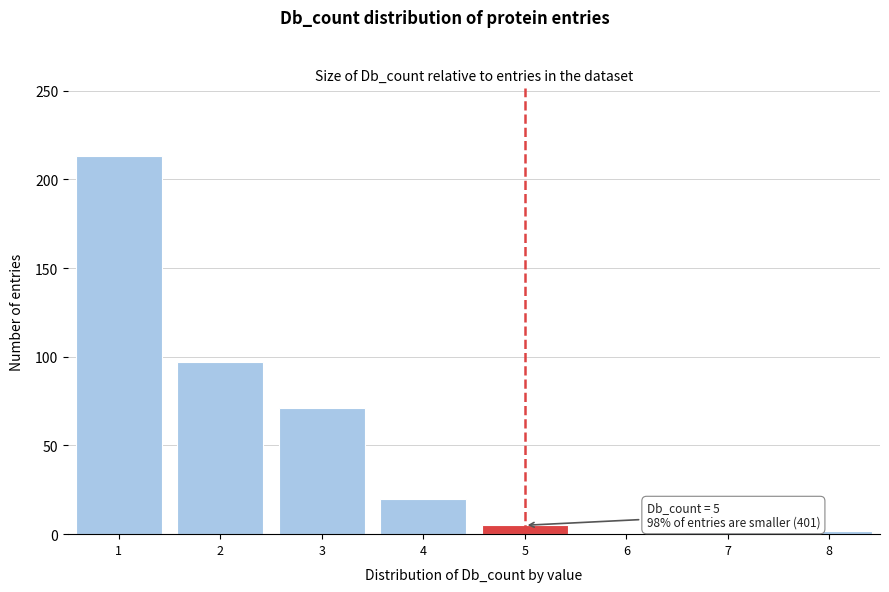

Reading left to right, transcribe all the data shown in this chart.

1=213	2=97	3=71	4=20	5=5	6=0	7=2	8=2